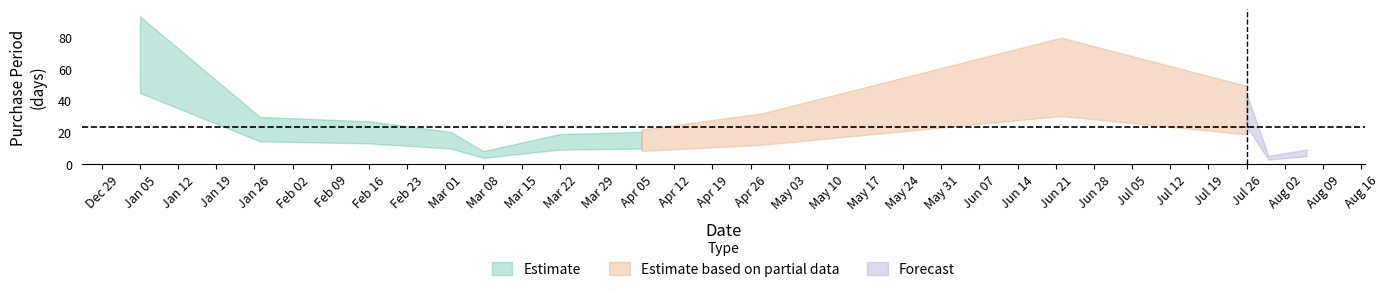

List the labels in order of value, smallest first.

2016-07-30, 2016-03-08, 2016-08-06, 2016-03-22, 2016-03-02, 2016-04-06, 2016-02-16, 2016-01-27, 2016-04-28, 2016-07-26, 2016-06-22, 2016-01-05